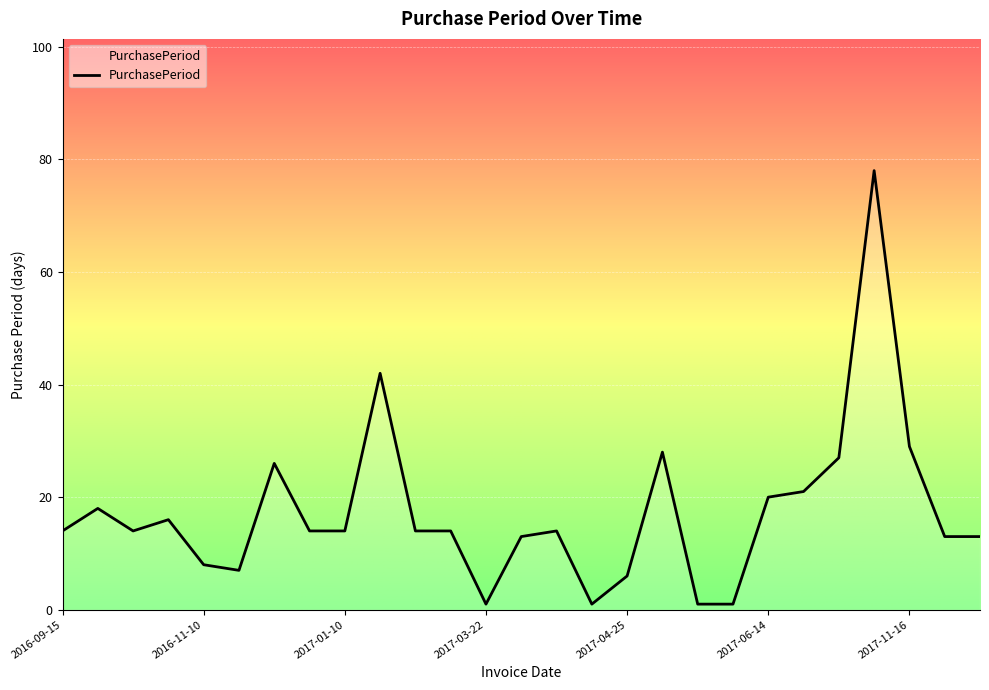

Does the chart display data point markers on the line(s)?

No